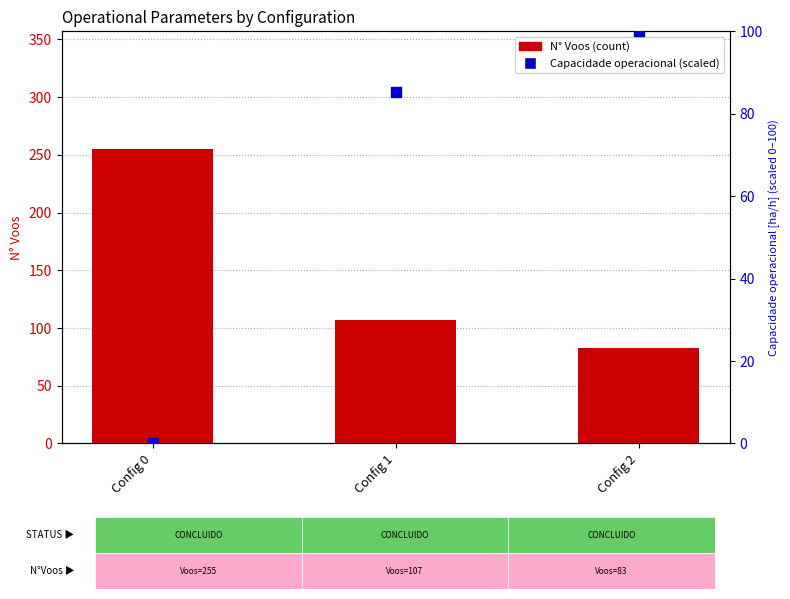

What is the total value across all series at Config 1?

192.2